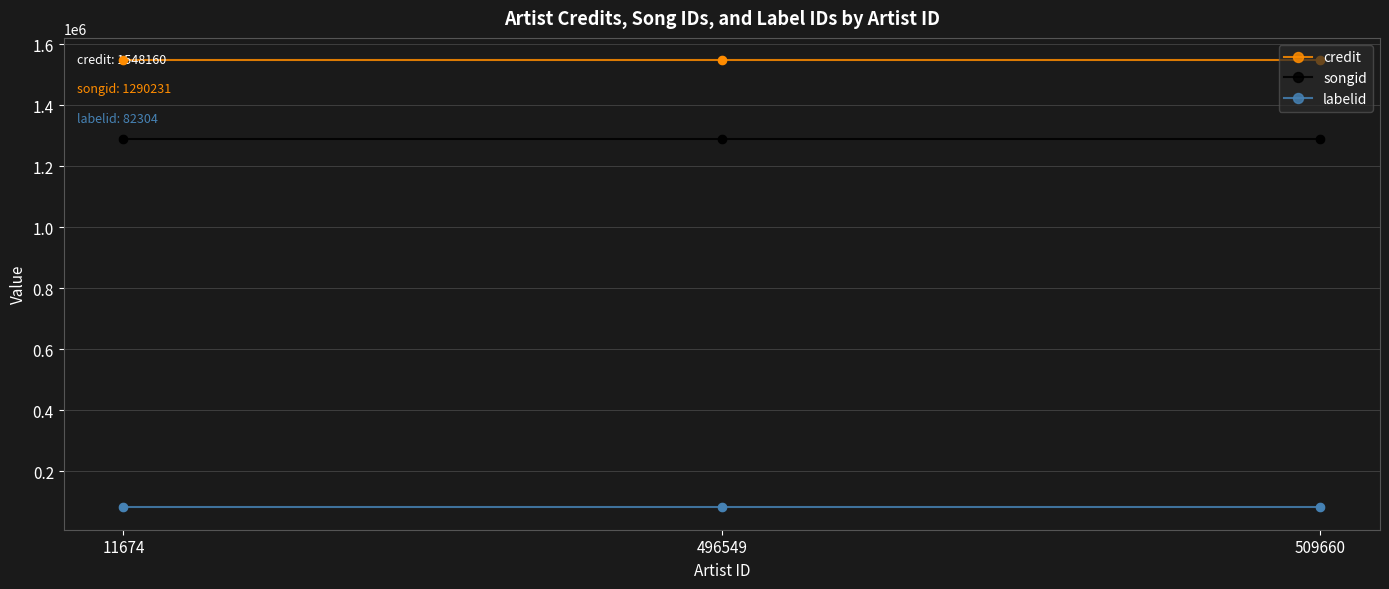

What is the difference between the highest and lowest values at 496549?

1465856